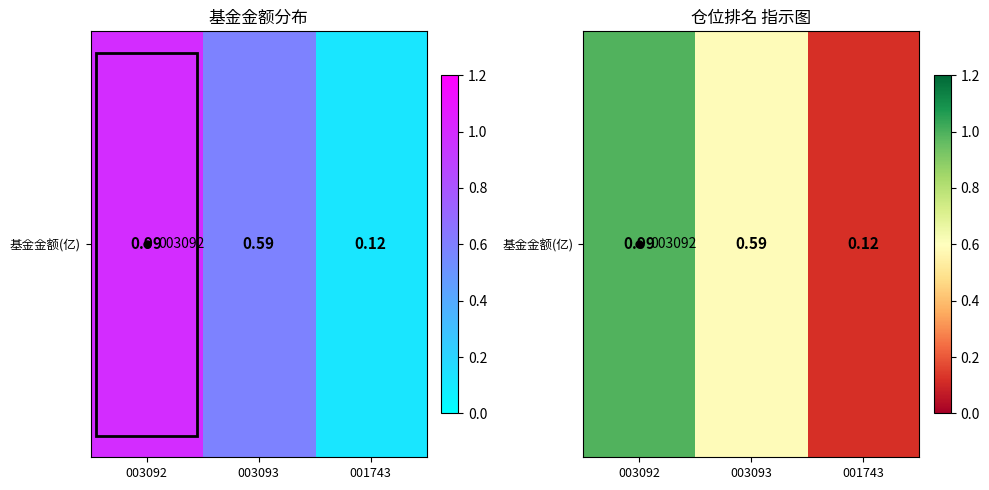

What is the smallest value displayed?

0.1